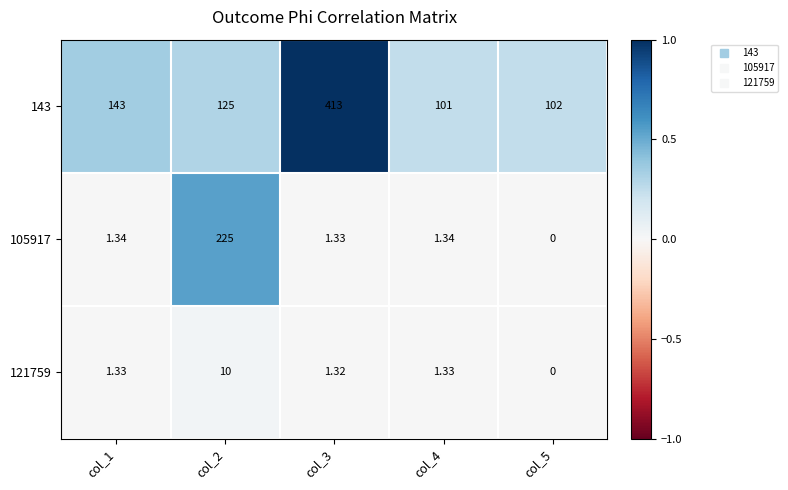

Is the value of 121759 at col_3 greater than the value of 105917 at col_1?

No